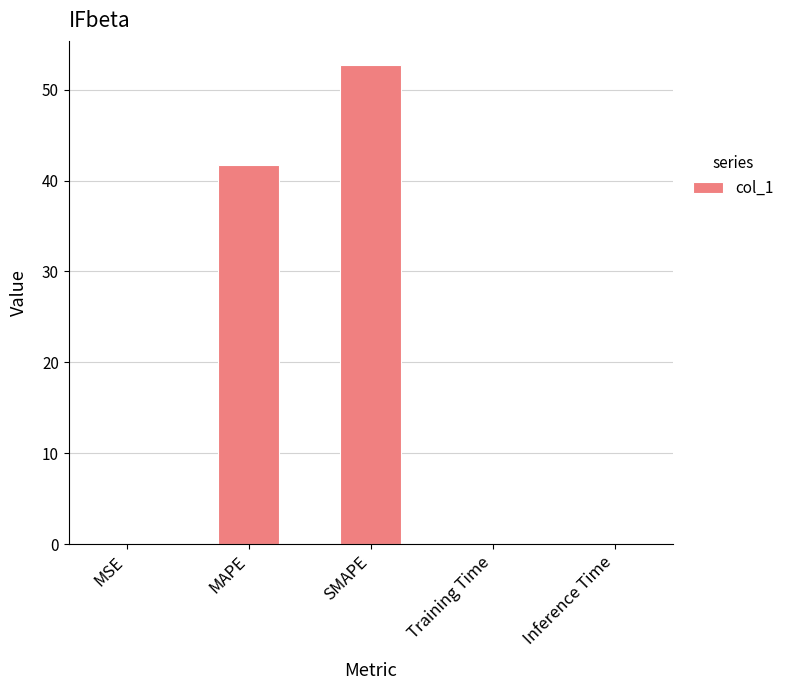

What is the change in value from MAPE to SMAPE?

+11.0